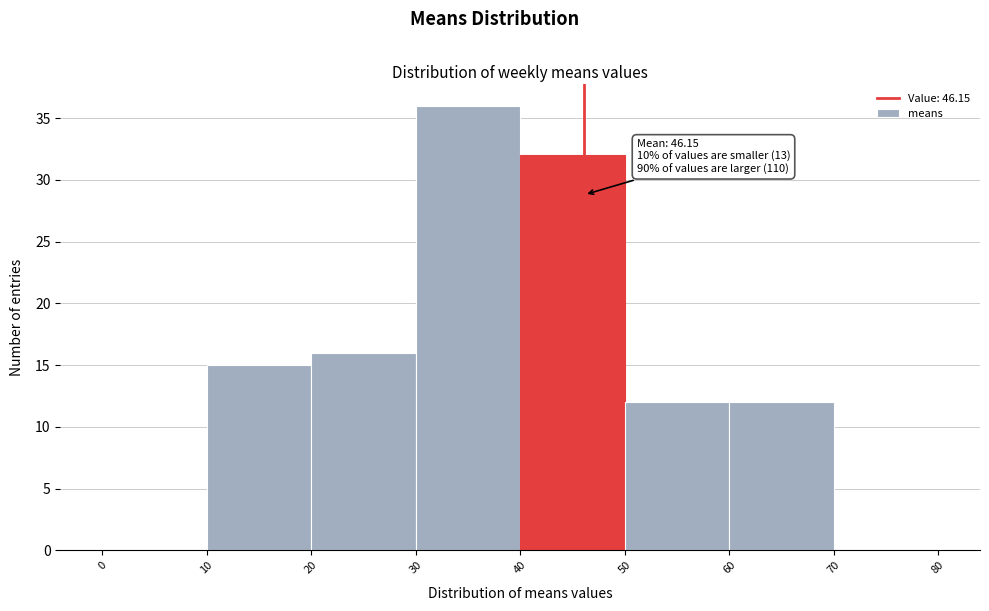

Which range on the x-axis has the tallest bar?

30 to 40